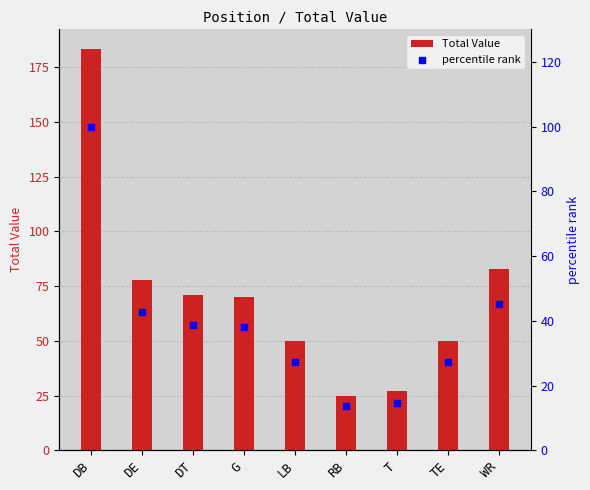

Which series has the largest total across all categories?

Total Value